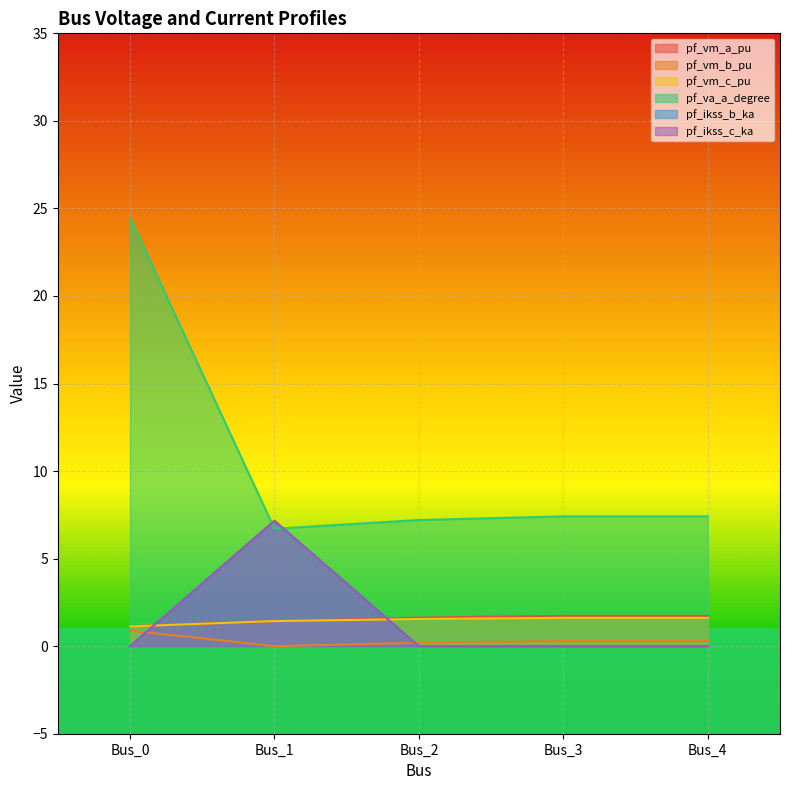

Reading left to right, what are all the values shown in this chart?

pf_vm_a_pu: Bus_0=1.1	Bus_1=1.4	Bus_2=1.6	Bus_3=1.7	Bus_4=1.7
pf_vm_b_pu: Bus_0=0.9	Bus_1=0.0	Bus_2=0.2	Bus_3=0.3	Bus_4=0.3
pf_vm_c_pu: Bus_0=1.1	Bus_1=1.4	Bus_2=1.6	Bus_3=1.6	Bus_4=1.6
pf_va_a_degree: Bus_0=24.5	Bus_1=6.7	Bus_2=7.2	Bus_3=7.4	Bus_4=7.4
pf_ikss_b_ka: Bus_0=0.0	Bus_1=7.2	Bus_2=0.0	Bus_3=0.0	Bus_4=0.0
pf_ikss_c_ka: Bus_0=0.0	Bus_1=7.2	Bus_2=0.0	Bus_3=0.0	Bus_4=0.0